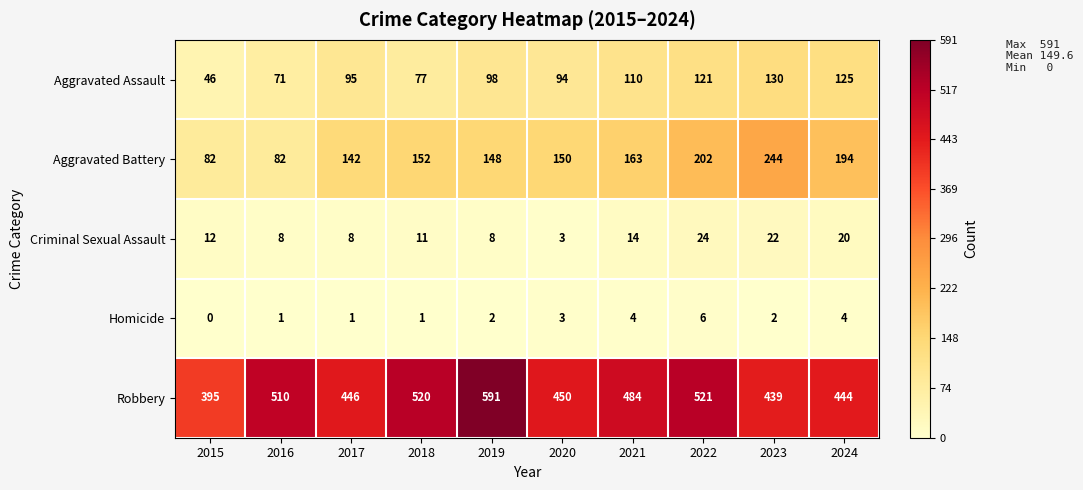

At 2021, list the series in order from largest to smallest.

Robbery, Aggravated Battery, Aggravated Assault, Criminal Sexual Assault, Homicide